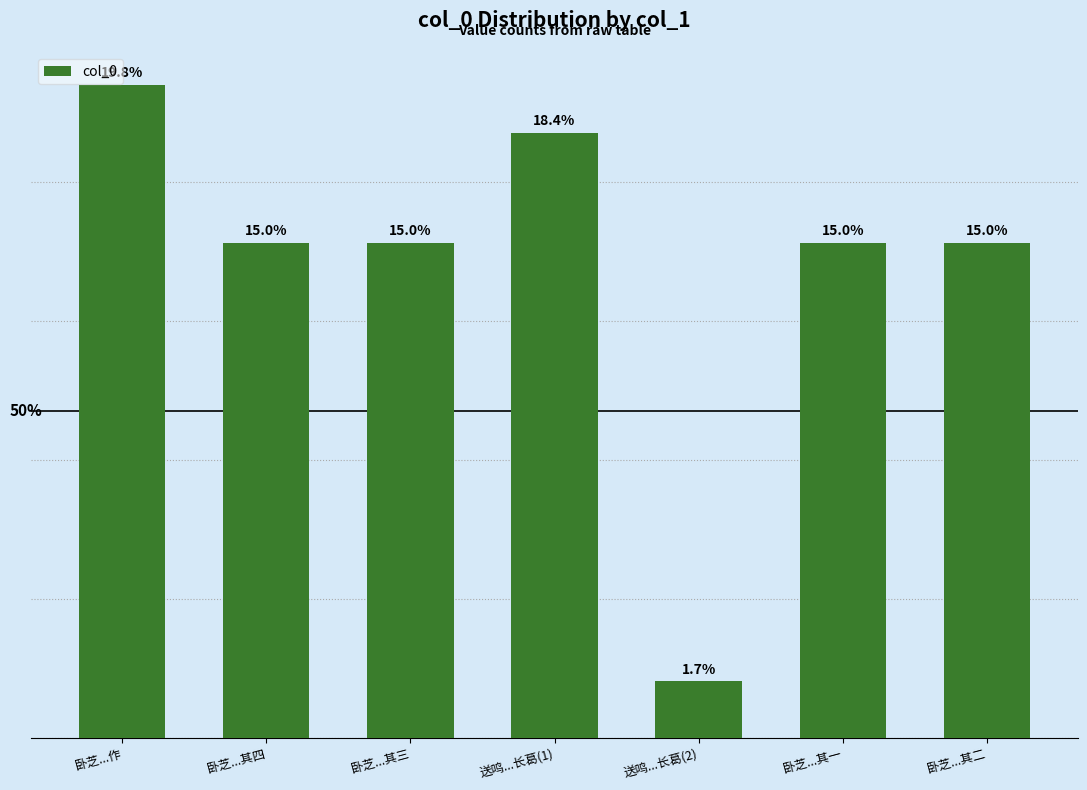

Does the chart contain any negative values?

No